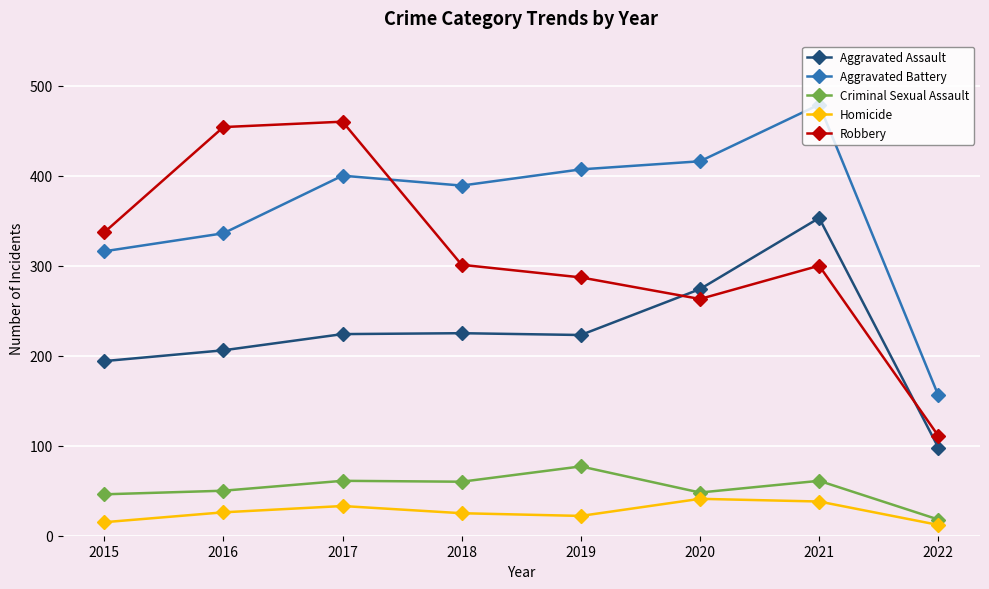

What is the value of the Criminal Sexual Assault point at the 1st from the left?

46